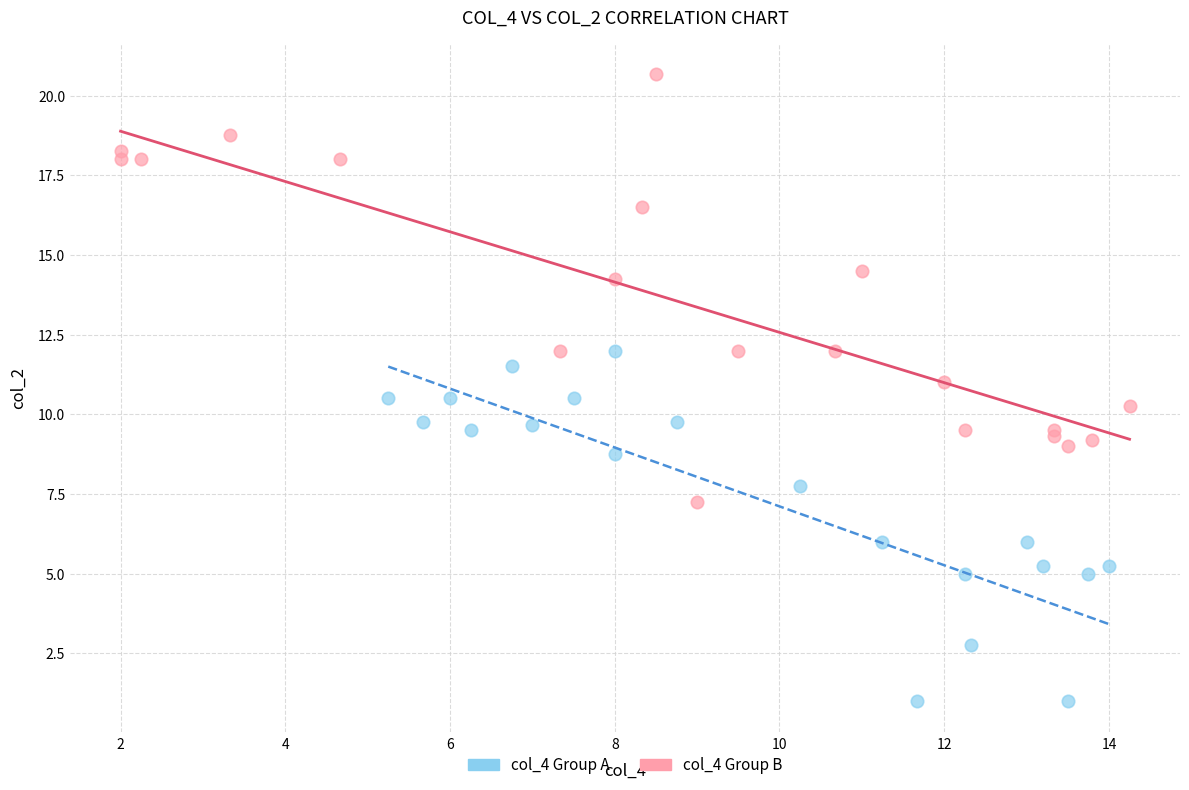

Which series has the widest spread of Y values?

col_4 Group B